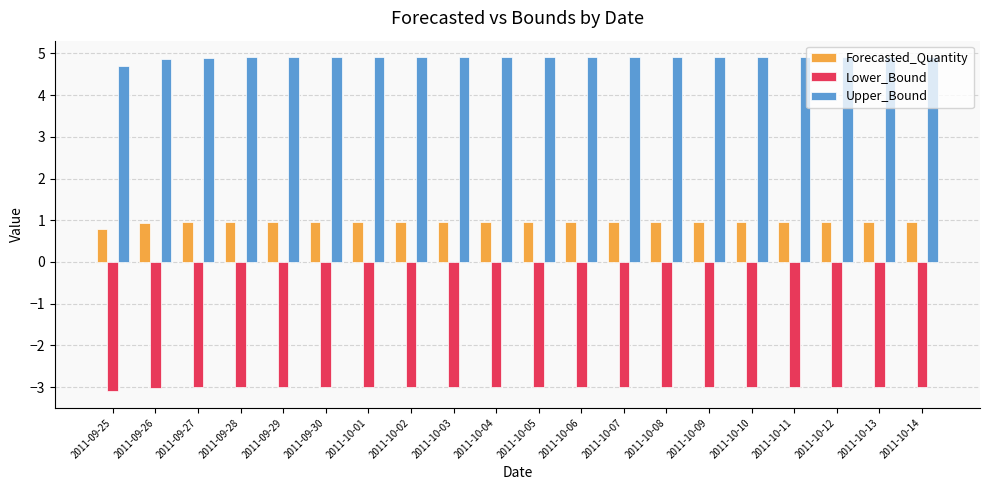

What is the maximum value shown in the chart?

4.9